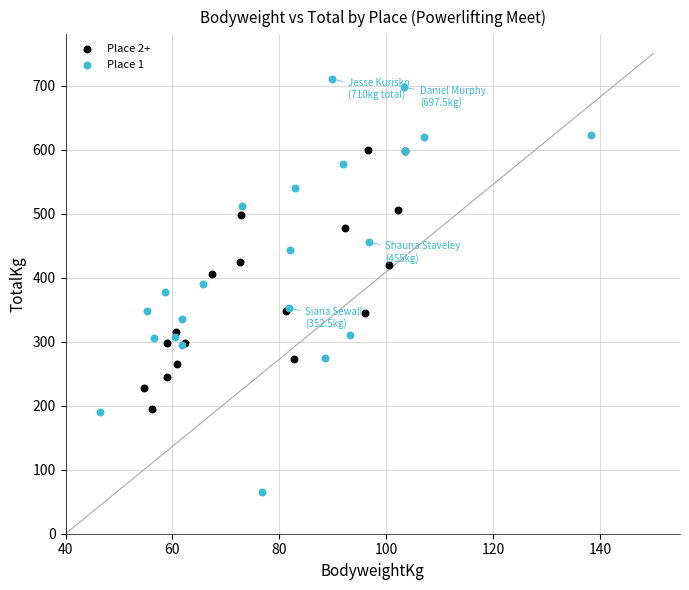

Which series has the largest Y range (max minus min)?

Place 1